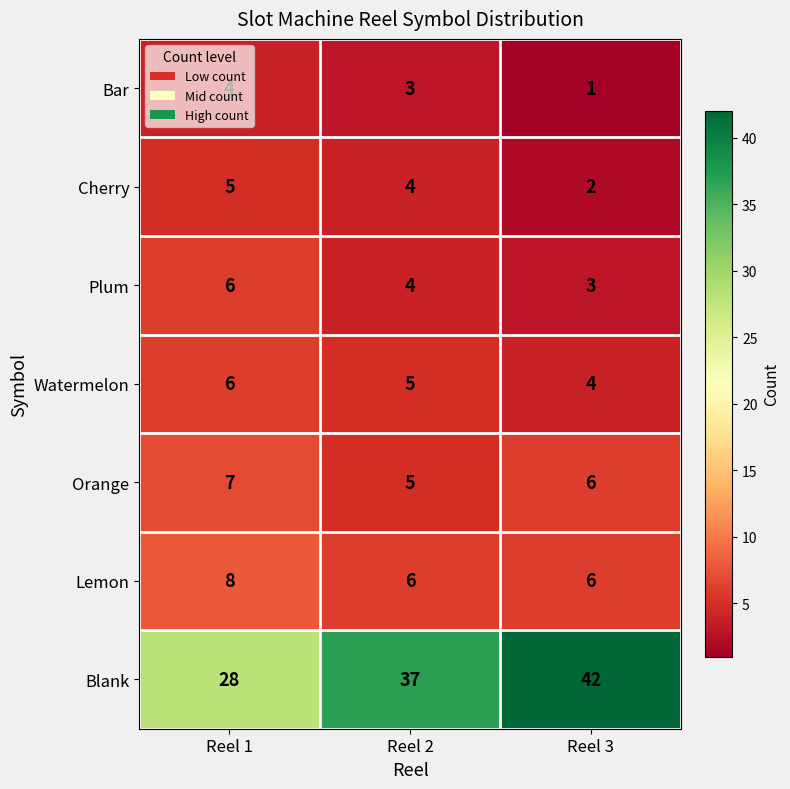

What is the maximum value shown in the chart?

42